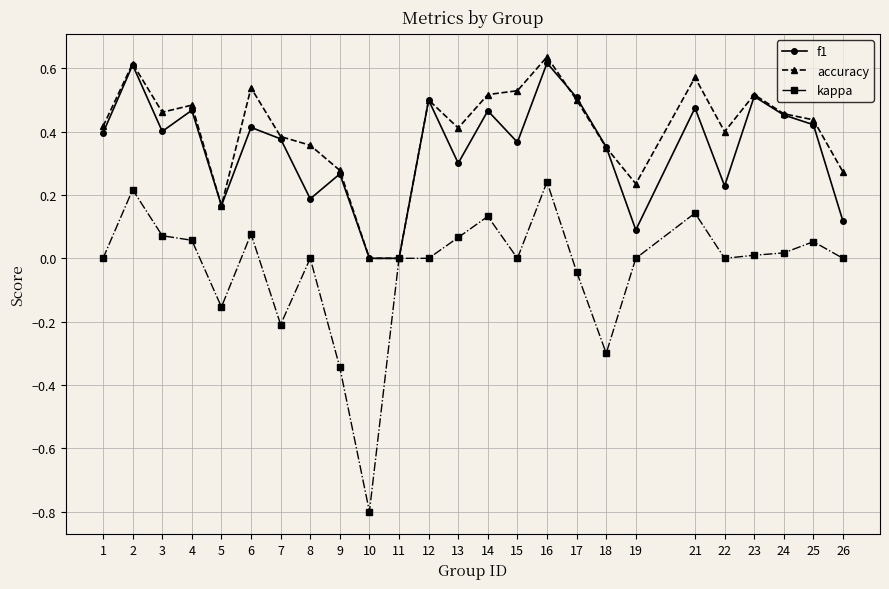

The accuracy series shows 0.1 at 26. True or false?

False